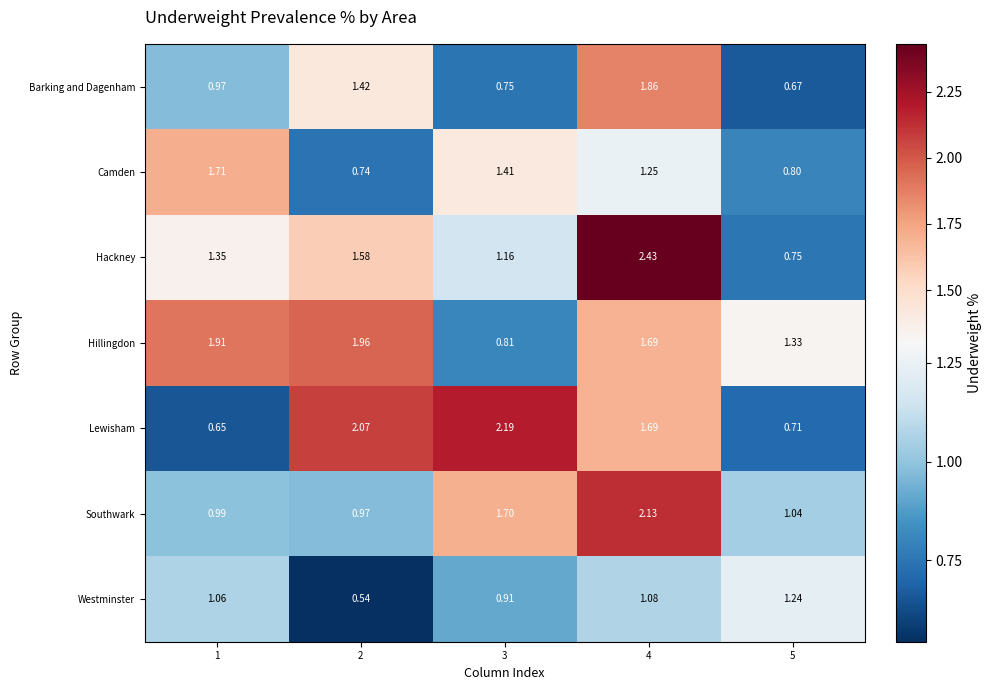

Which series has the largest total across all categories?

Hillingdon